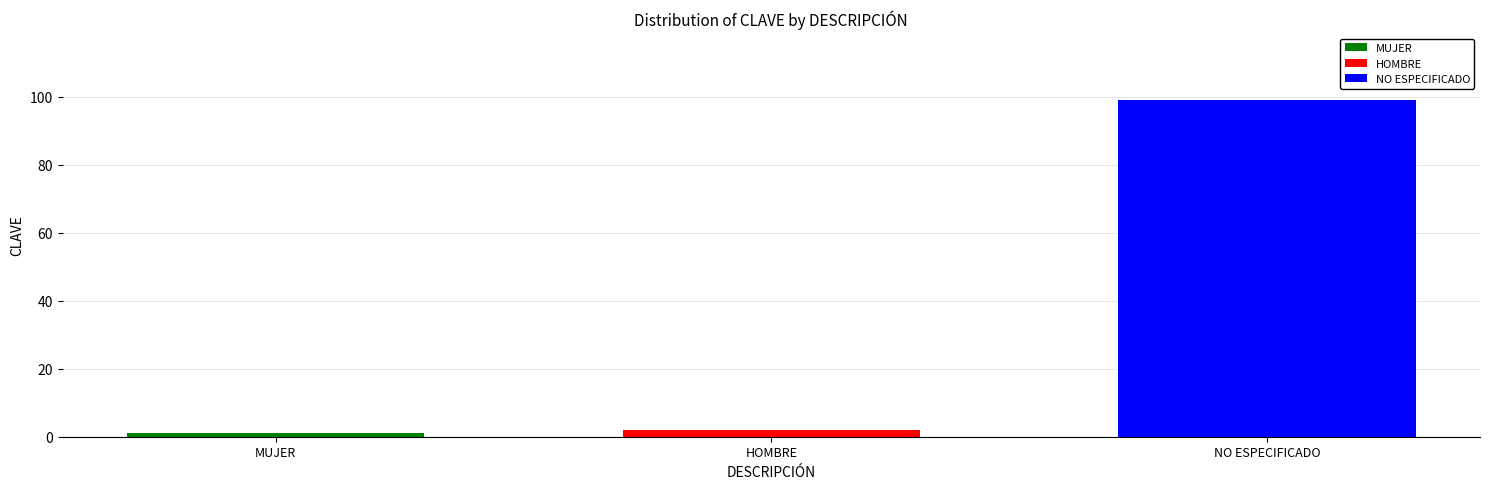

The NO ESPECIFICADO series shows 99 at HOMBRE. True or false?

True